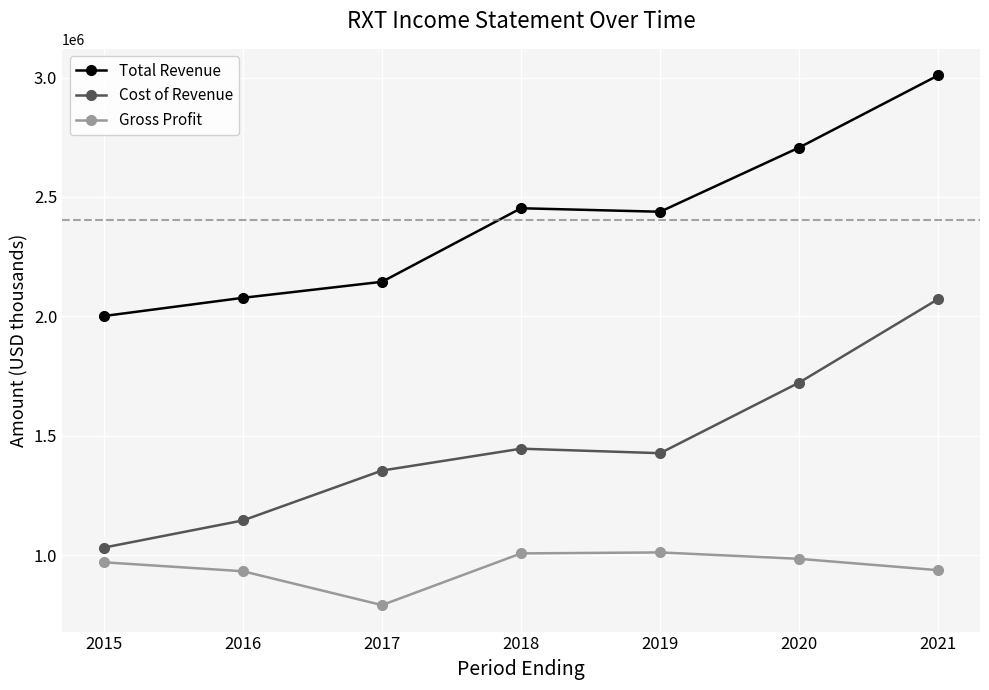

What is the greatest value displayed?

3009500